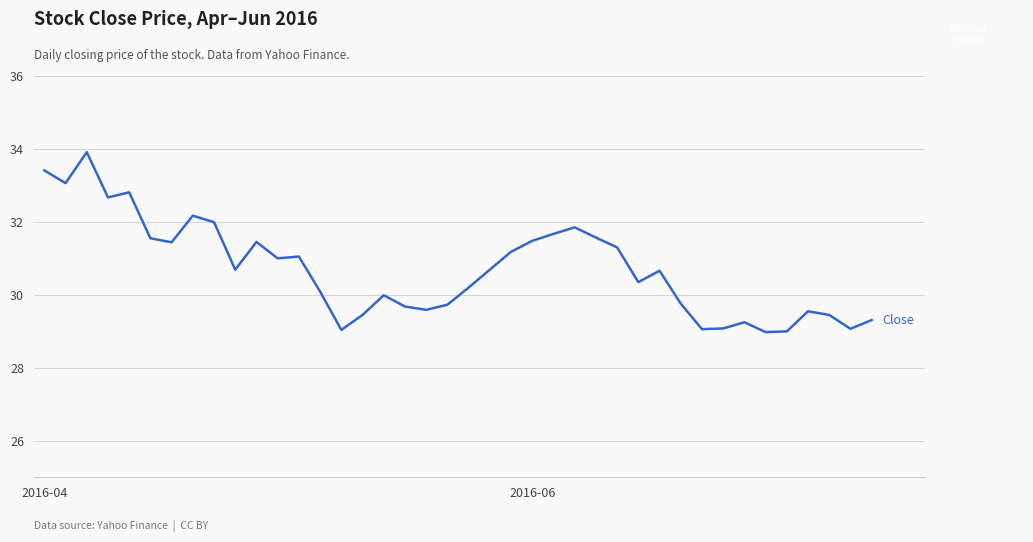

What is the maximum value shown in the chart?

33.9